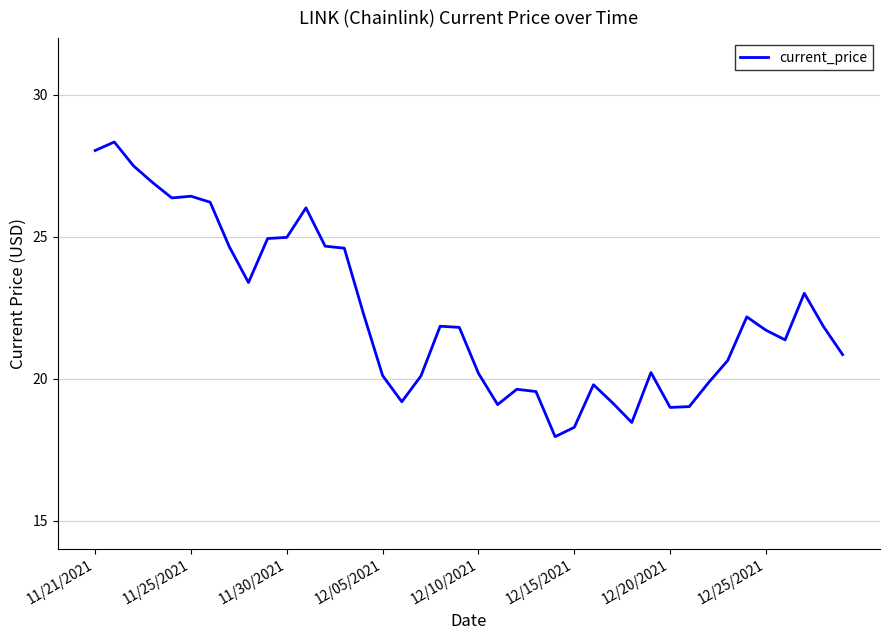

What is the difference between the maximum and minimum values?

10.4